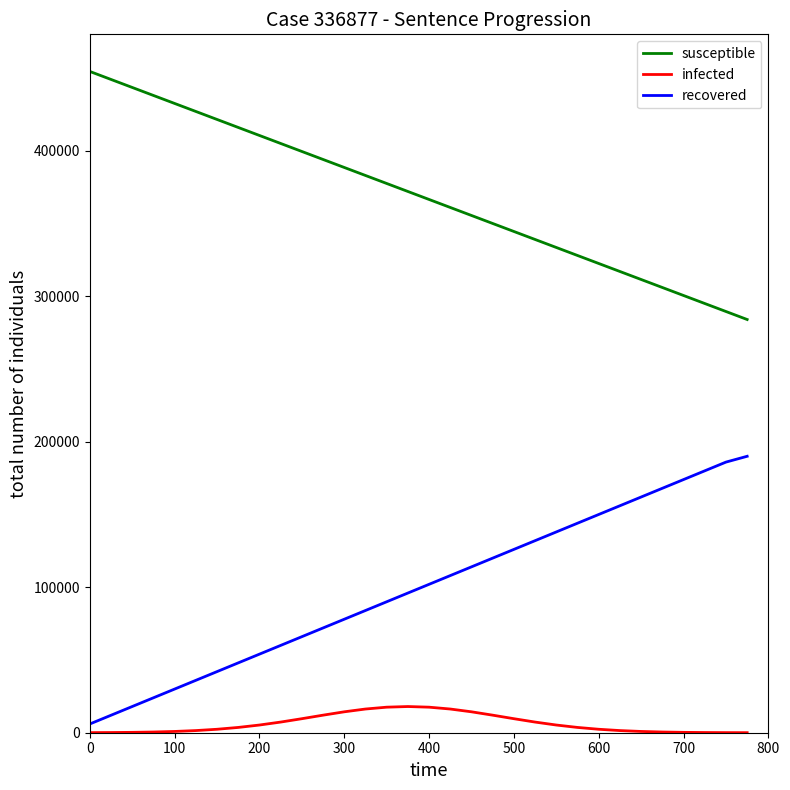

Which series has the largest total across all categories?

susceptible